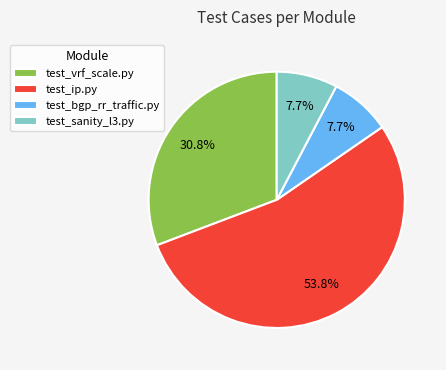

Which category has the biggest portion of the pie?

test_ip.py